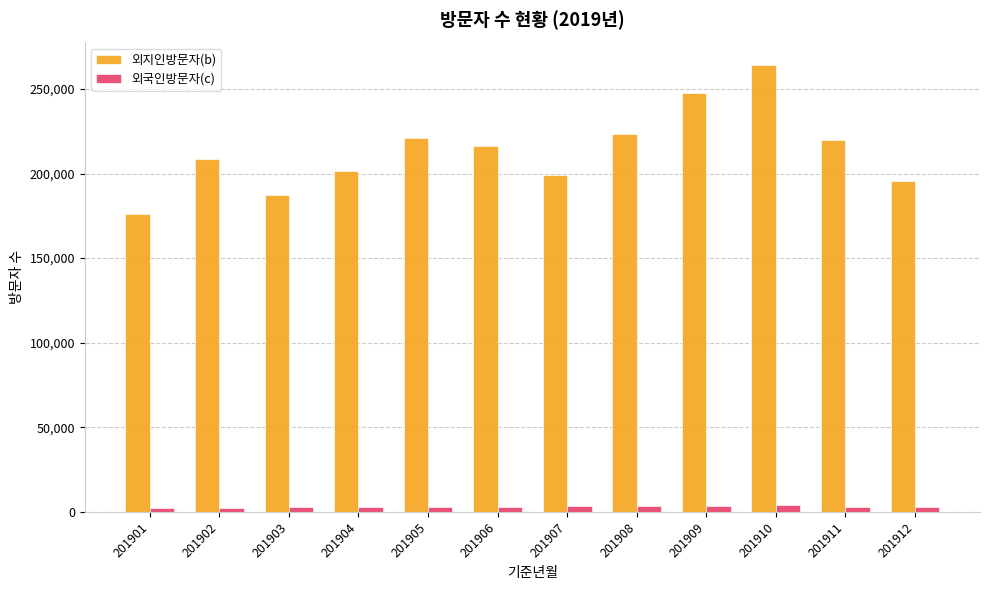

How many bars are there in total?

24